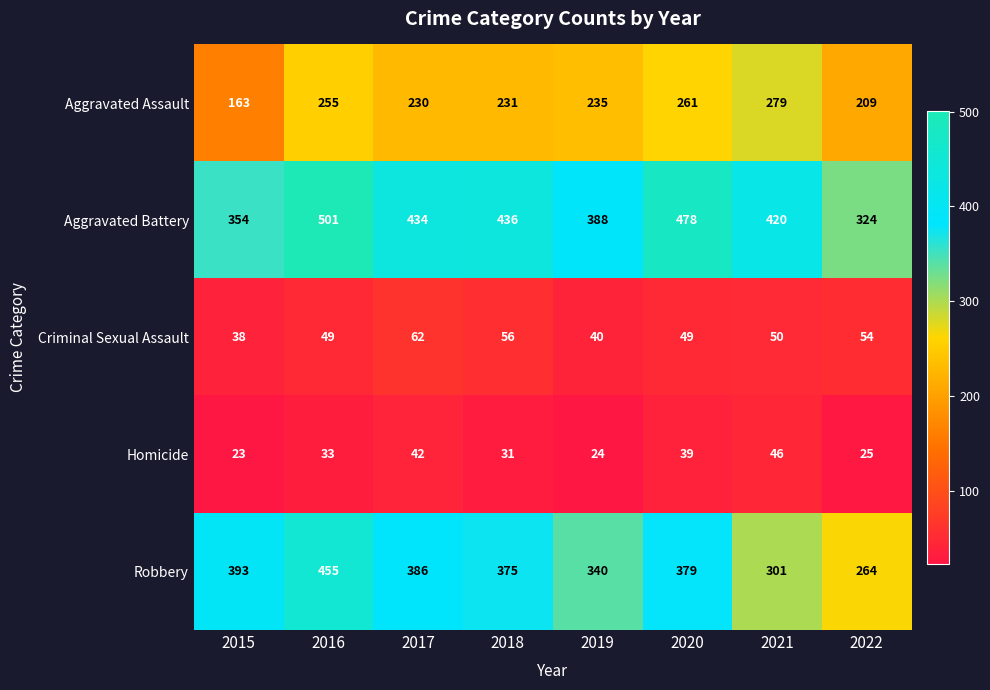

True or false: Aggravated Battery has a value of 154 at 2016.

False